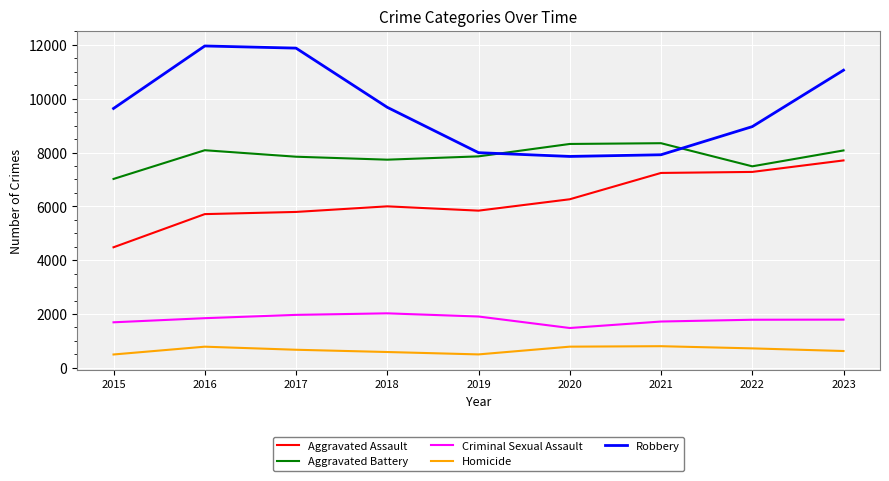

What is the smallest value displayed?

496